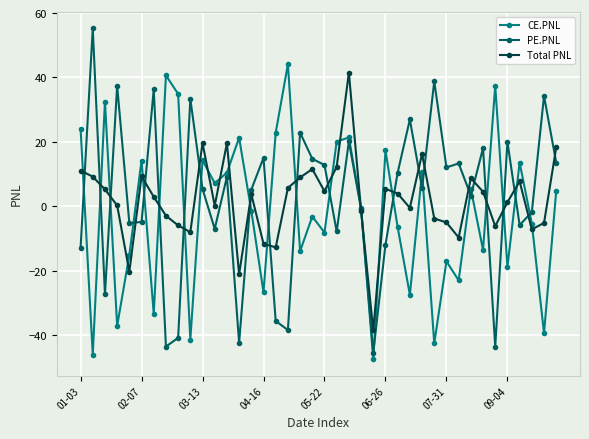

What is the value of the PE.PNL point at the 2nd from the left?

55.3